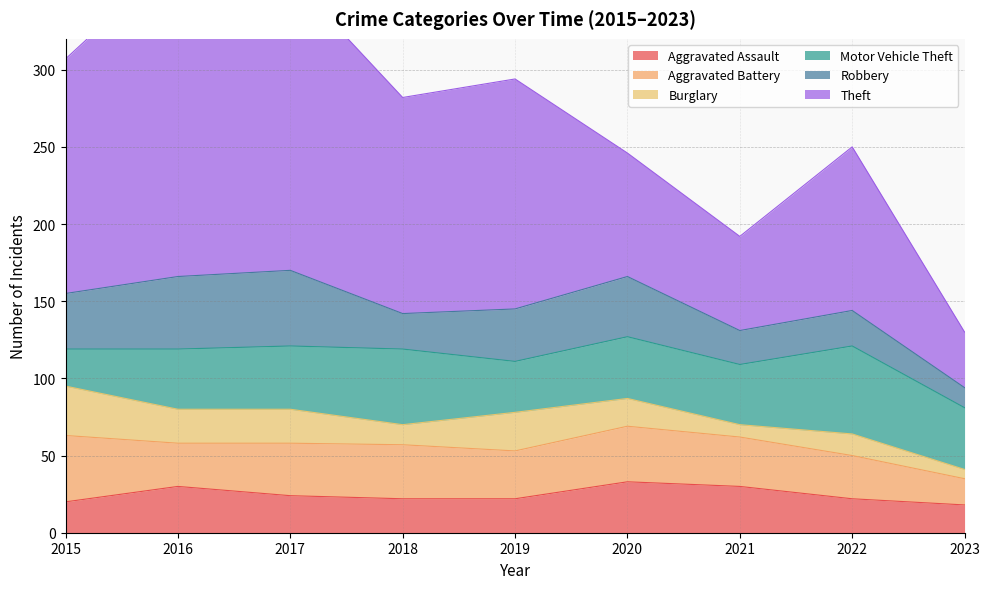

Which label corresponds to the smallest value in the chart?

2023